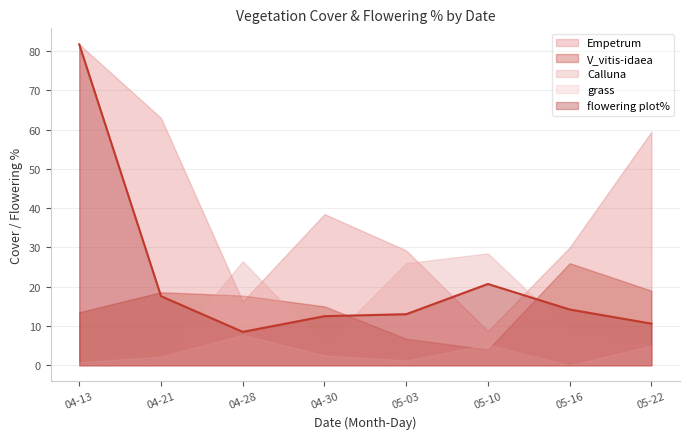

How many lines are shown in the chart?

5